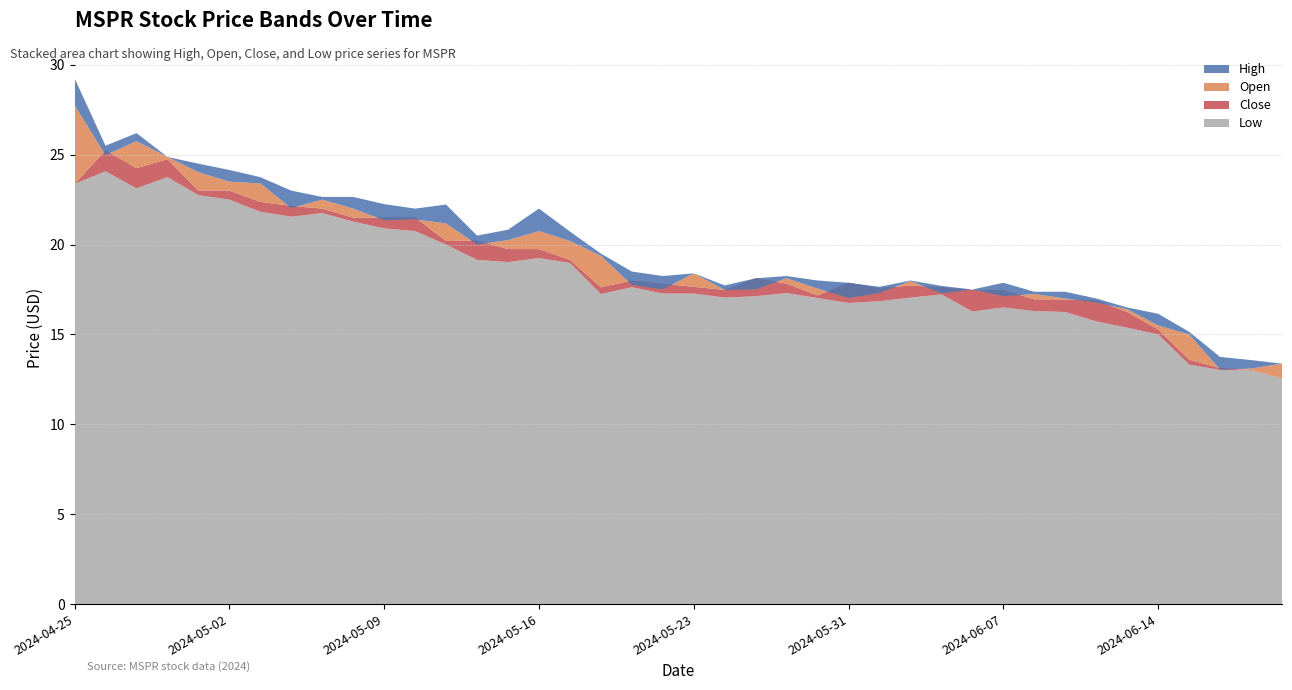

Reading left to right, extract all data points from this chart.

High: 29.2	25.5	26.2	24.9	24.5	24.1	23.8	23.0	22.6	22.6	22.2	22.0	22.2	20.5	20.8	22.0	20.7	19.5	18.5	18.2	18.4	17.7	18.1	18.2	18.0	17.9	17.6	18.0	17.7	17.5	17.9	17.4	17.4	17.0	16.5	16.1	15.2	13.8	13.6	13.4
Open: 27.8	25.0	25.8	24.9	24.0	23.5	23.4	22.0	22.5	22.0	21.4	21.4	21.2	20.0	20.2	20.8	20.2	19.4	17.8	17.5	18.4	17.5	17.5	18.1	17.6	17.0	17.3	18.0	17.3	17.5	17.1	17.2	17.0	16.8	16.4	15.5	15.0	13.1	13.1	13.4
Close: 23.4	25.2	24.2	24.8	23.0	23.0	22.4	22.1	22.0	21.5	21.5	21.5	20.2	20.2	19.8	19.8	19.1	17.6	18.0	17.8	17.6	17.5	18.1	17.8	17.2	17.9	17.6	17.7	17.6	17.5	17.5	16.9	16.9	16.9	16.2	15.3	13.6	13.1	13.0	12.6
Low: 23.4	24.1	23.1	23.8	22.8	22.5	21.8	21.6	21.8	21.3	20.9	20.8	20.0	19.1	19.0	19.2	19.0	17.2	17.6	17.3	17.3	17.1	17.1	17.3	17.0	16.8	16.9	17.1	17.2	16.3	16.5	16.3	16.2	15.7	15.4	15.0	13.3	13.0	13.0	12.6